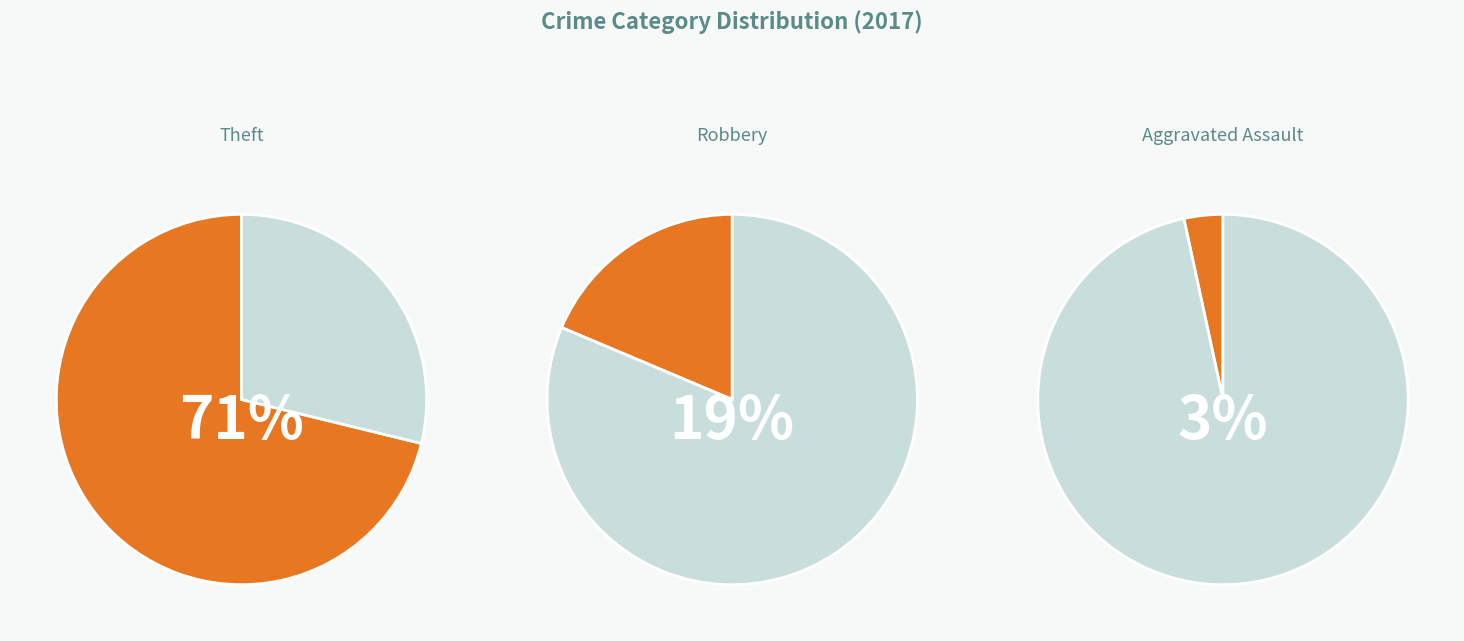

True or false: Burglary accounts for 12% of the total.

False